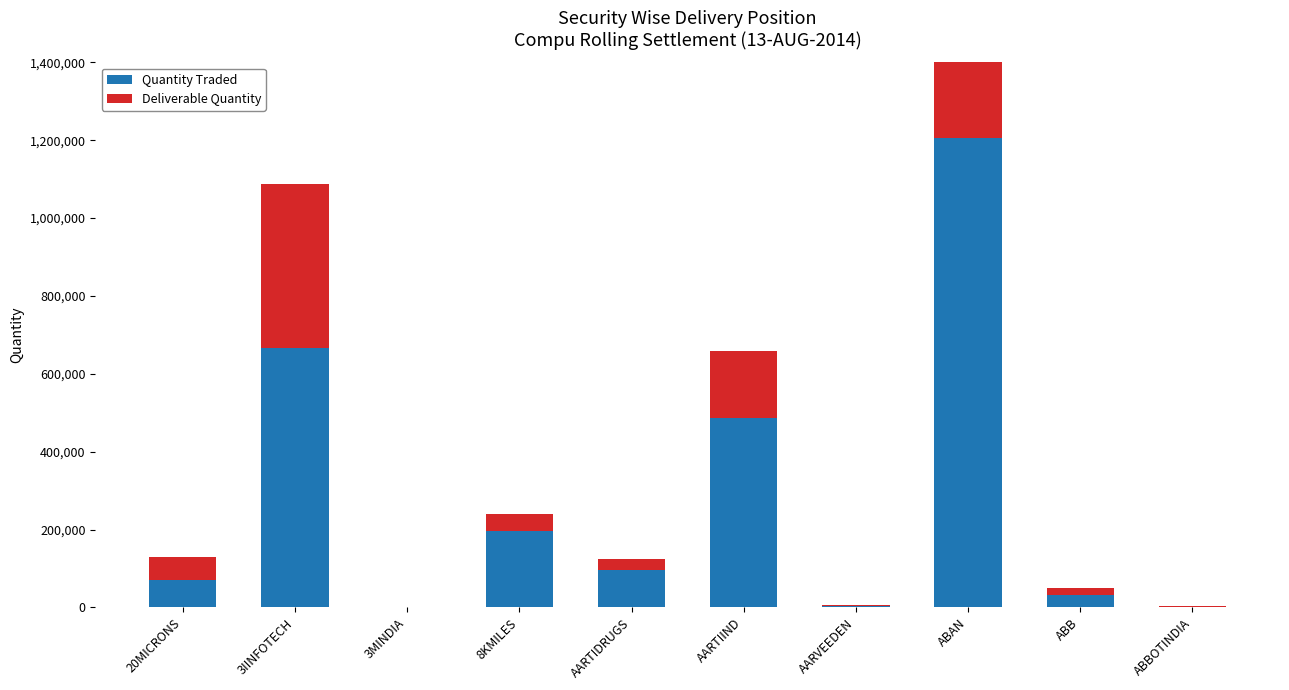

Is the value of Deliverable Quantity at 20MICRONS greater than the value of Quantity Traded at ABAN?

No